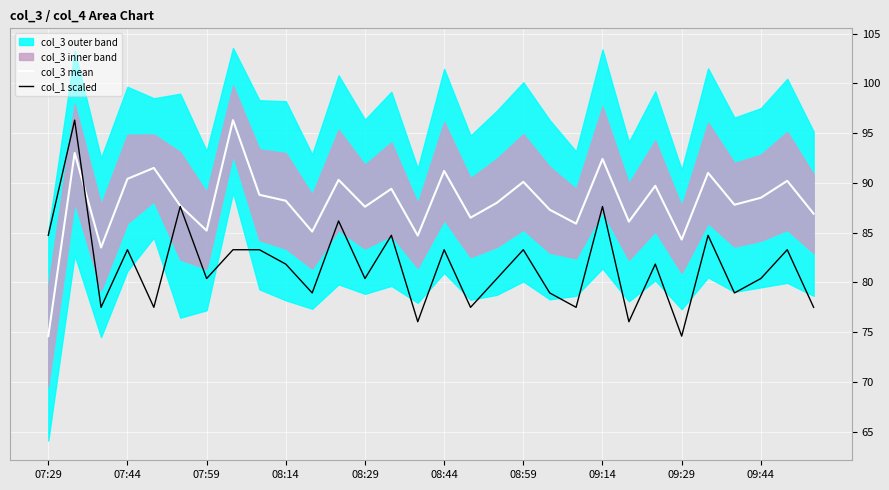

What is the sum of the col_3 mean values at 19 and 26?

175.1